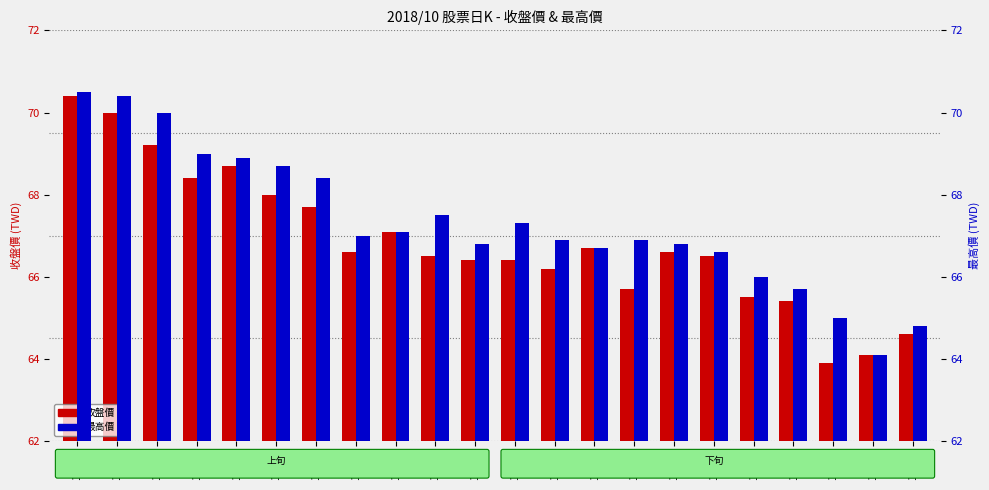

What is the highest value of the 收盤價 series?

70.4